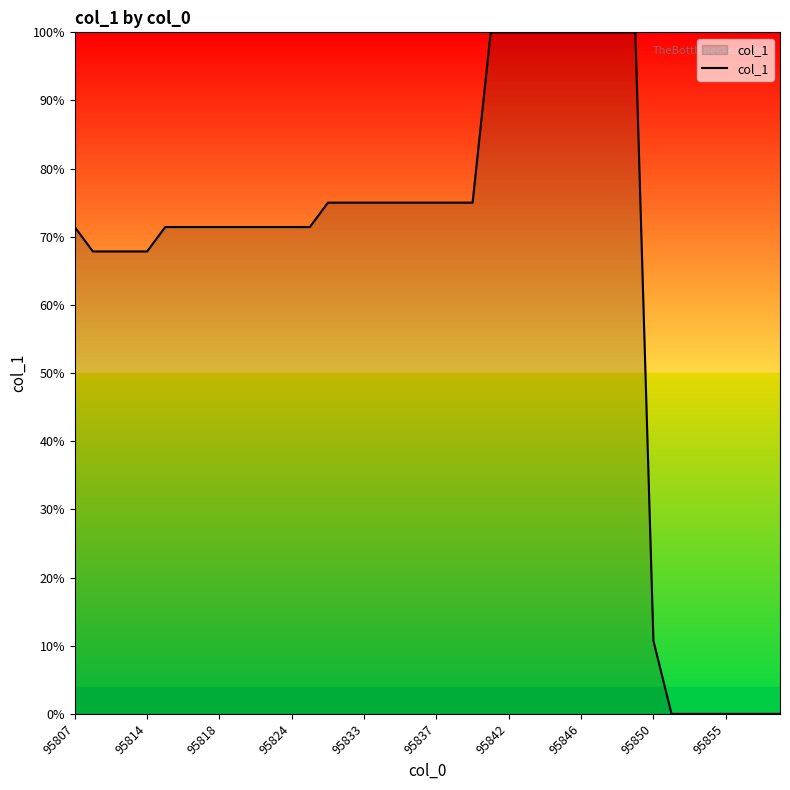

What is the maximum value shown in the chart?

100.0